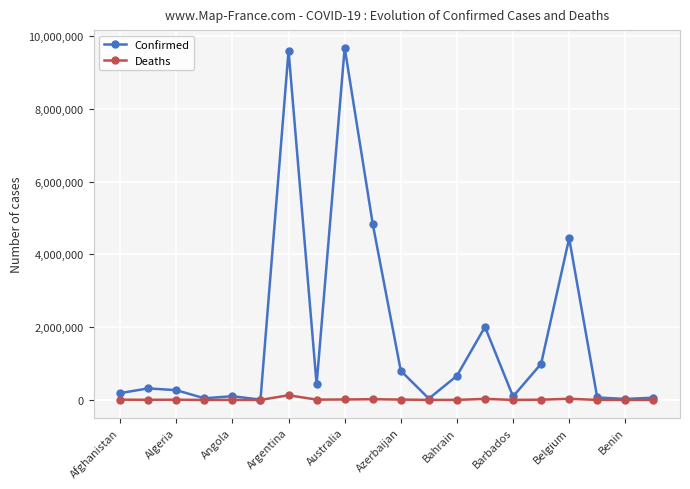

True or false: Confirmed has more than 0 interior local peaks.

True